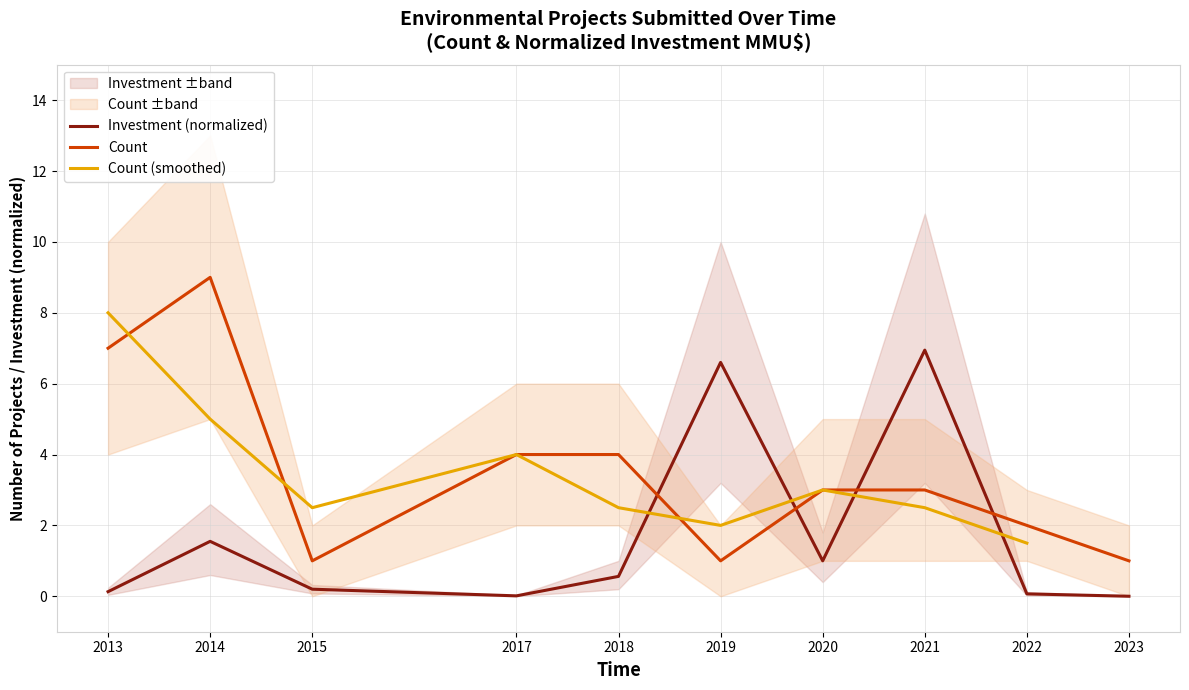

Reading left to right, what are all the values shown in this chart?

Count: 7.0	9.0	1.0	4.0	4.0	1.0	3.0	3.0	2.0	1.0
Investment: 0.1	1.6	0.2	0.0	0.6	6.6	1.0	6.9	0.1	0.0